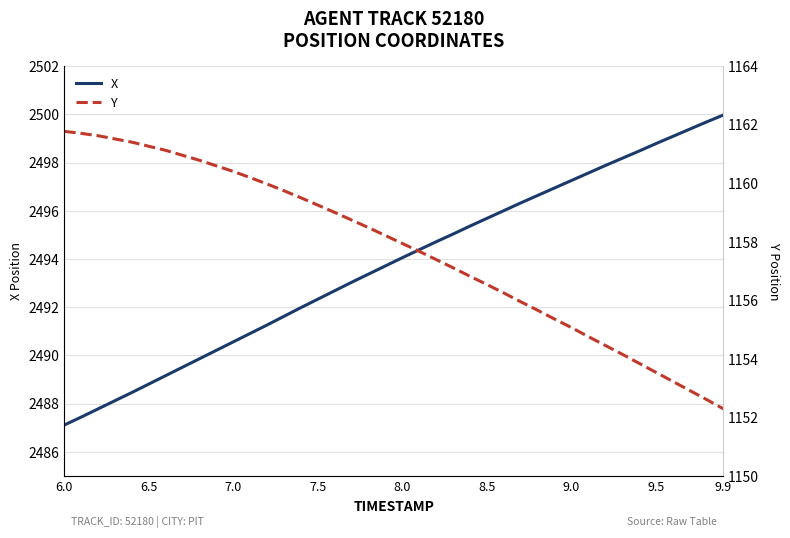

What is the lowest value of the X series?

2487.1